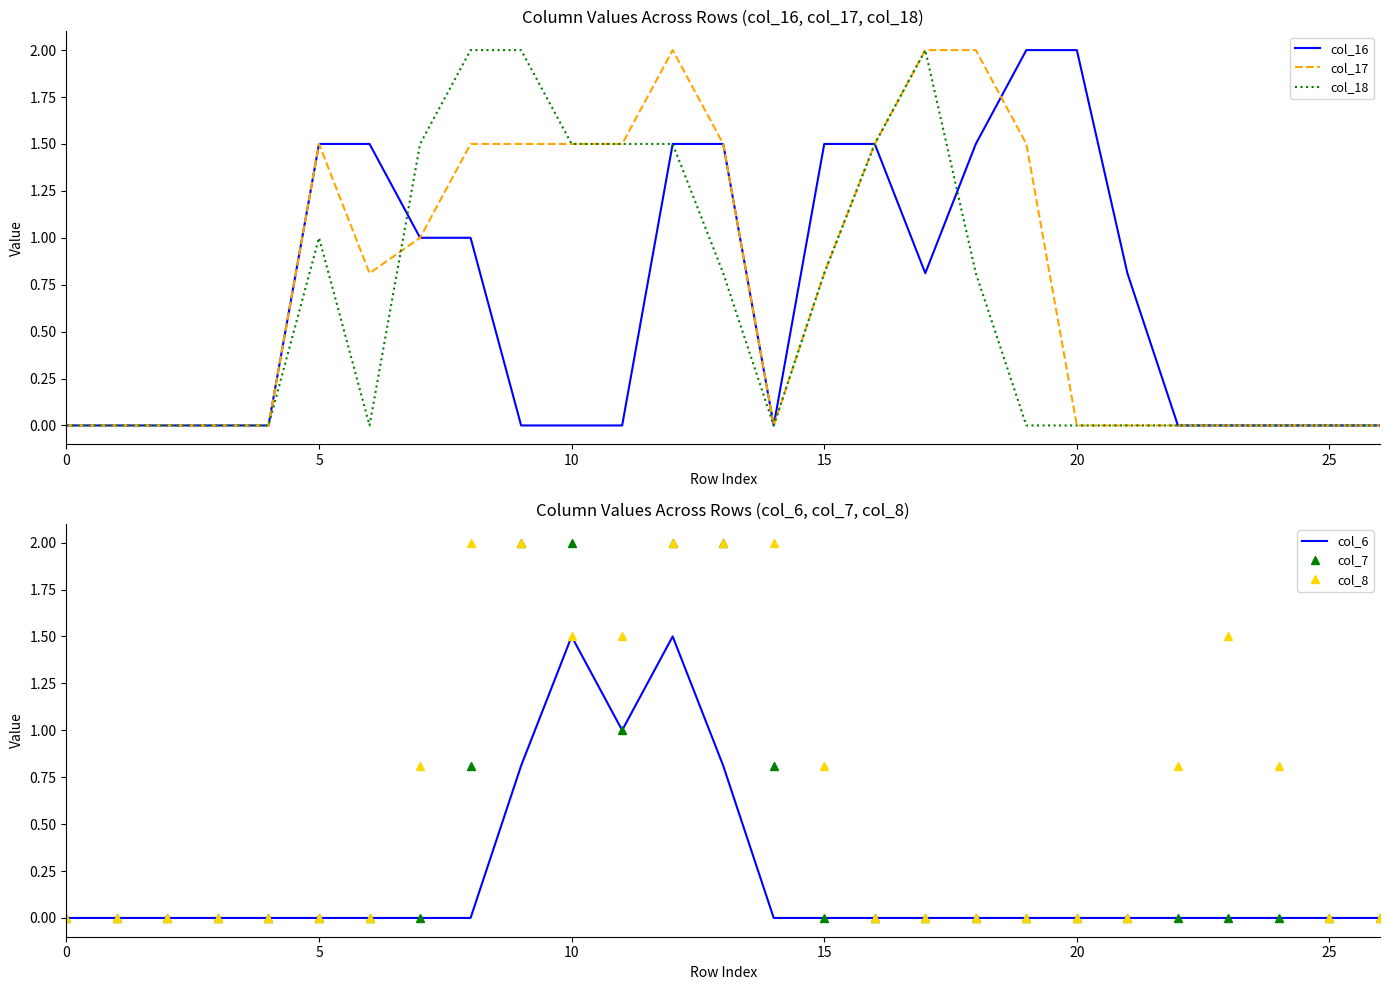

True or false: col_18 and col_17 cross at least once.

True